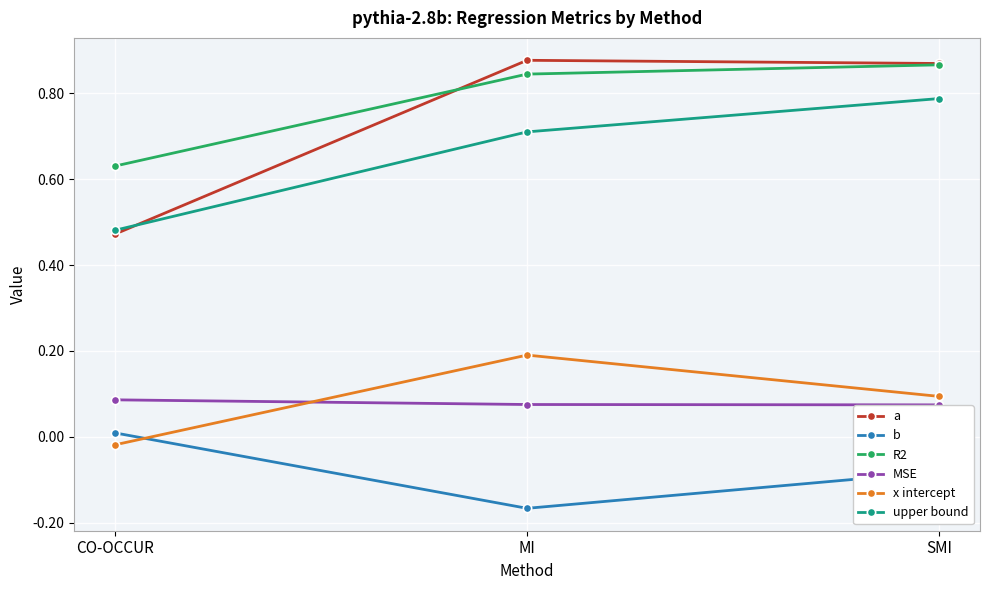

True or false: x intercept has a value of 0.1 at SMI.

True